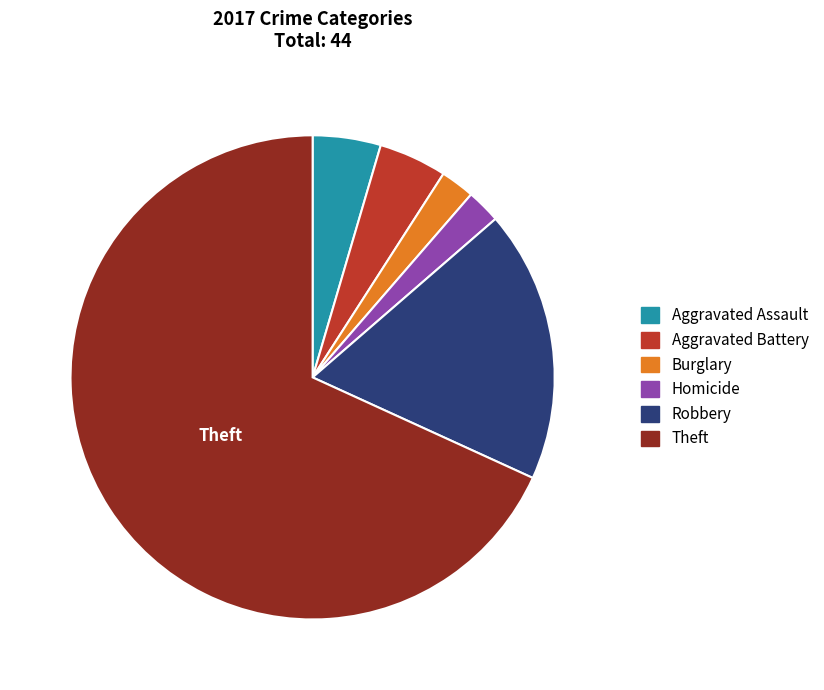

Is there any slice that represents more than half of the pie?

Yes